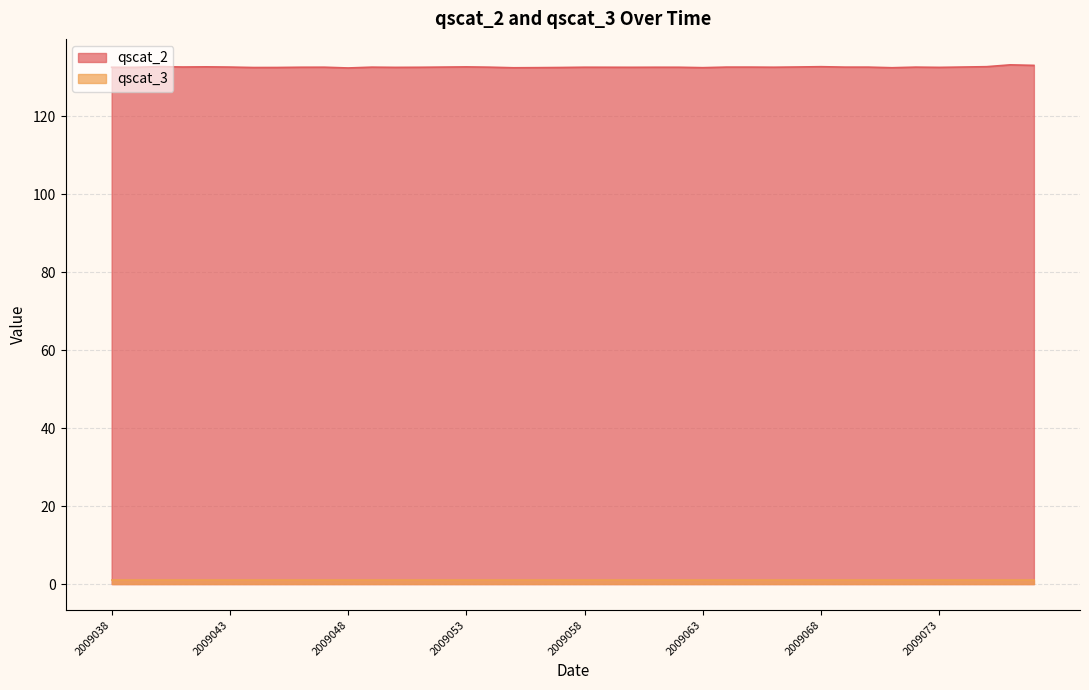

What is the smallest value displayed?

1.0